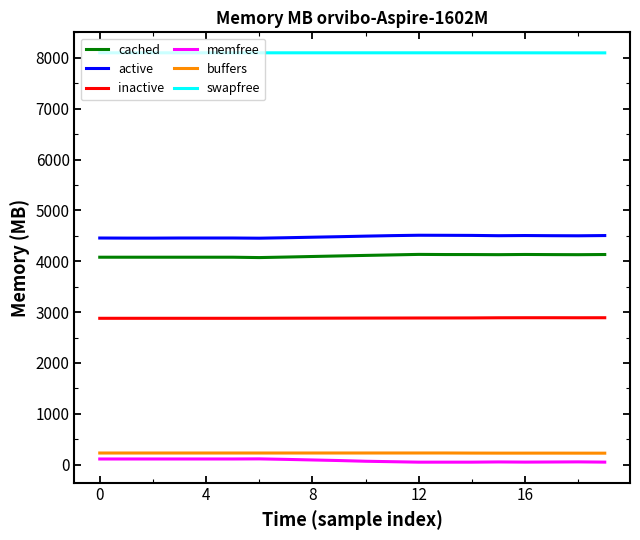

True or false: active and memfree intersect in this chart.

False